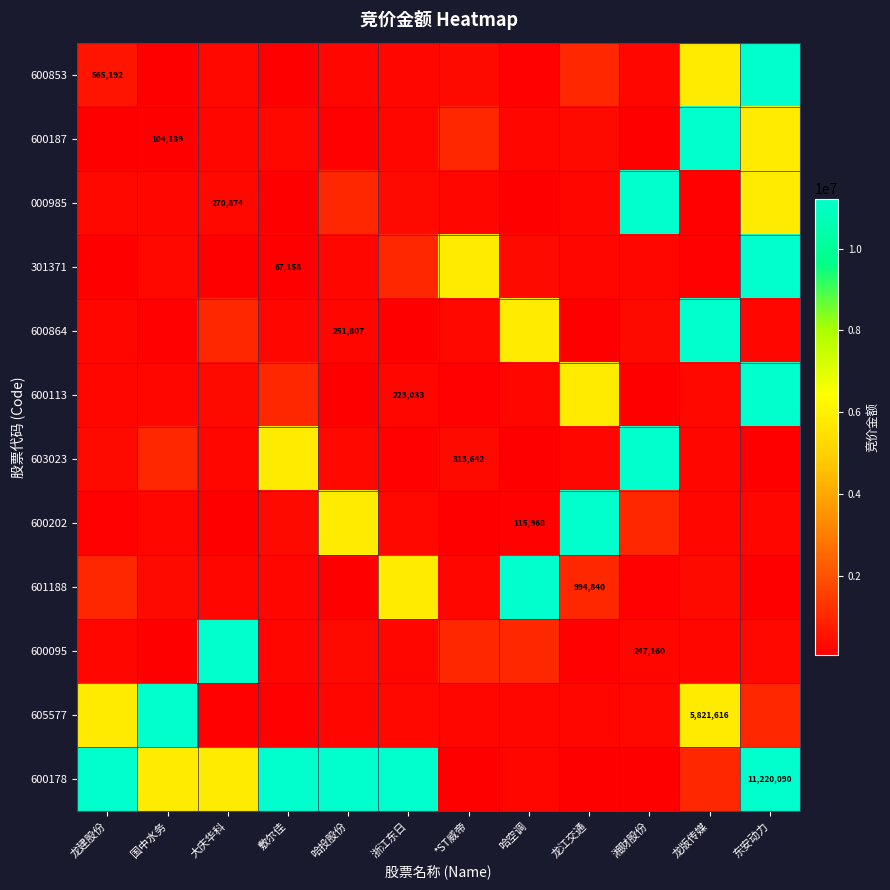

True or false: 600853 has a value of 250293 at 龙建股份.

False